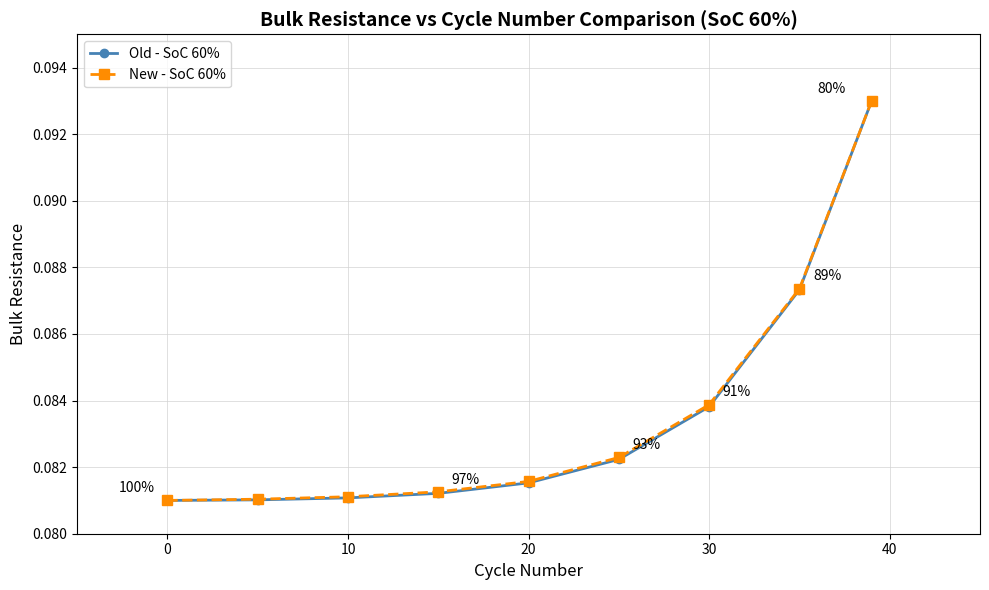

How many Old - SoC 60% values are between 0 and 1?

9